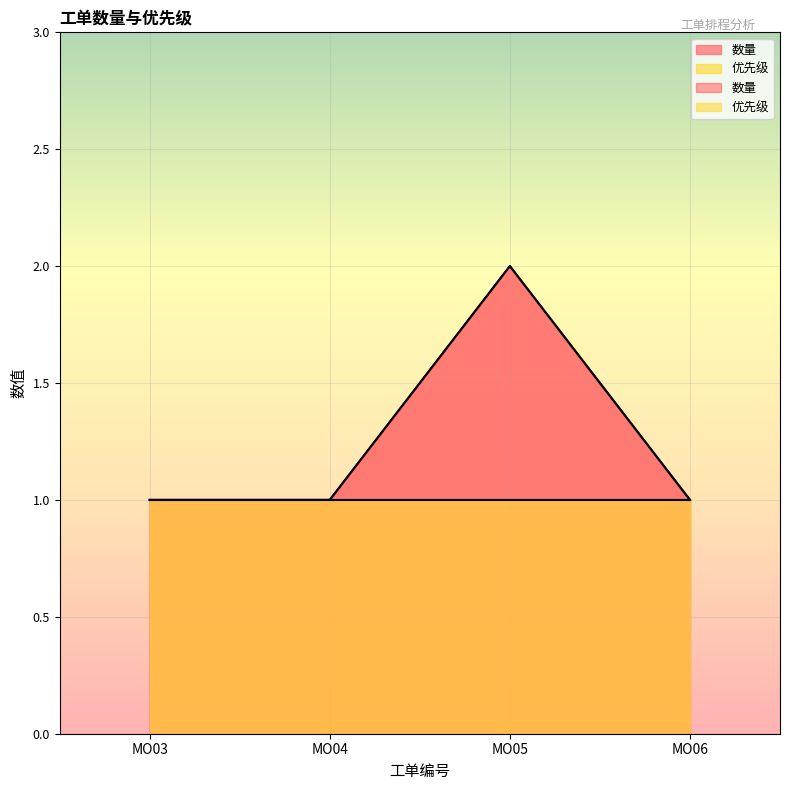

Does the chart display data point markers on the line(s)?

No